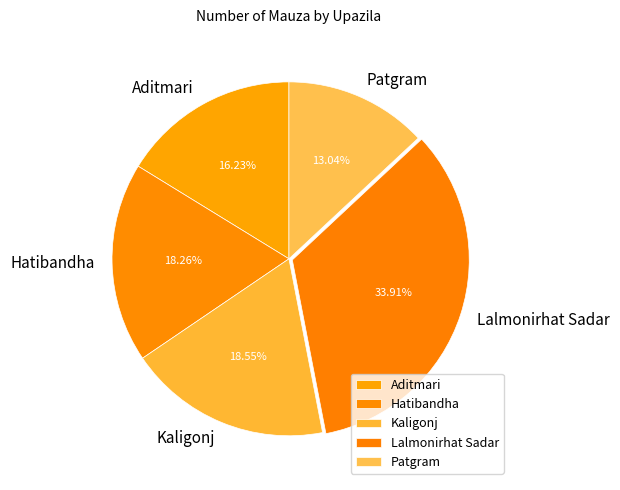

How many slices are in this pie chart?

5